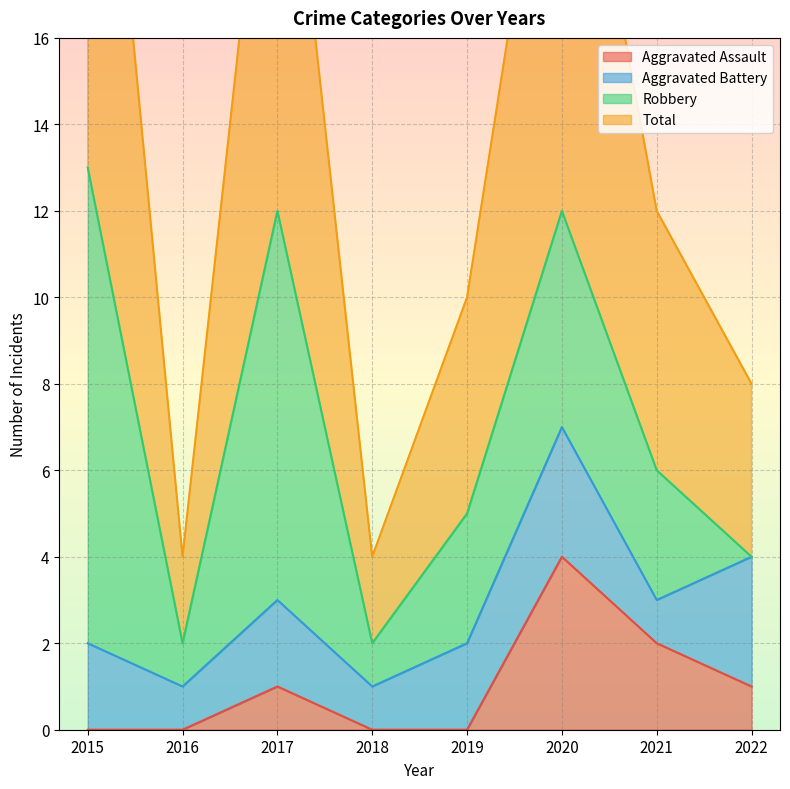

The value of Aggravated Assault at 2015 is 0. True or false?

True